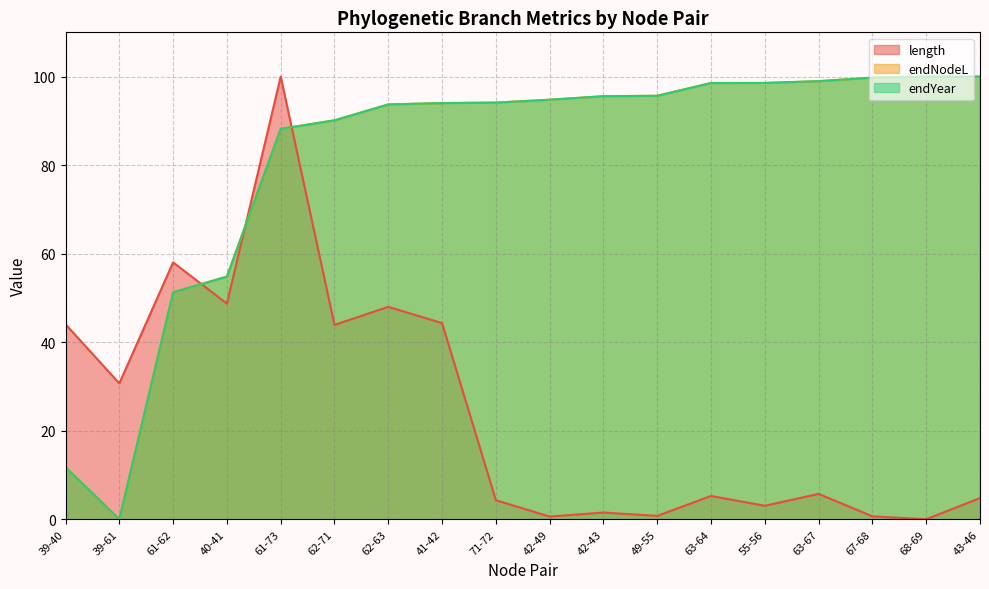

True or false: endYear and endNodeL cross at least once.

True